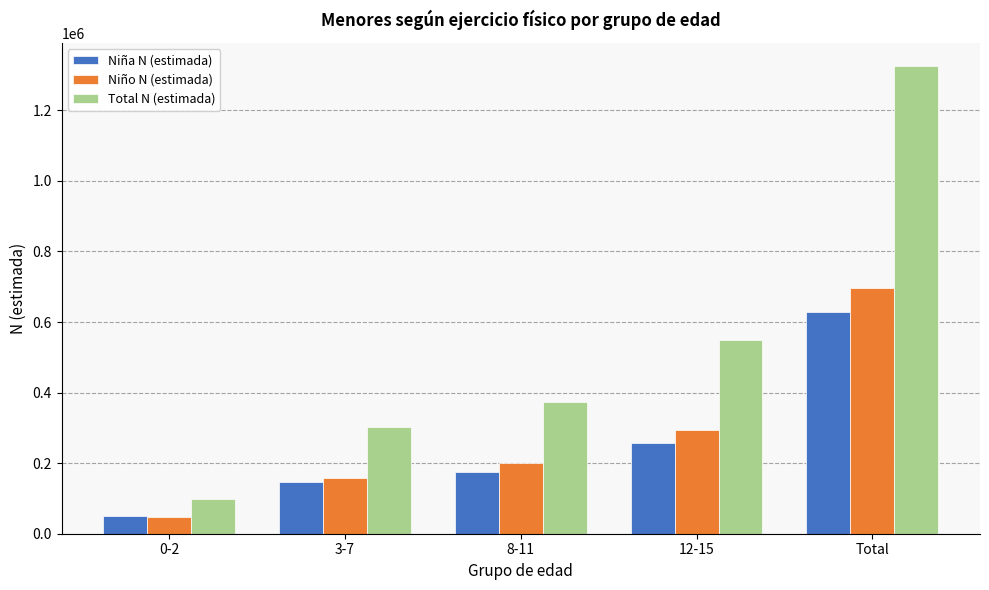

Which category has the highest value across all series?

Total